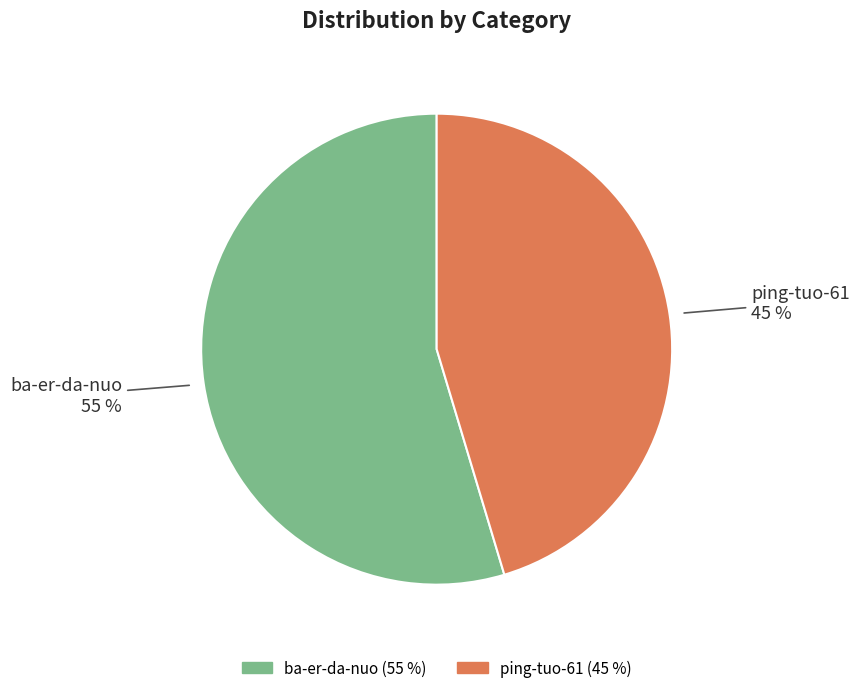

Do ping-tuo-61 and ba-er-da-nuo together represent more than half of the pie?

Yes